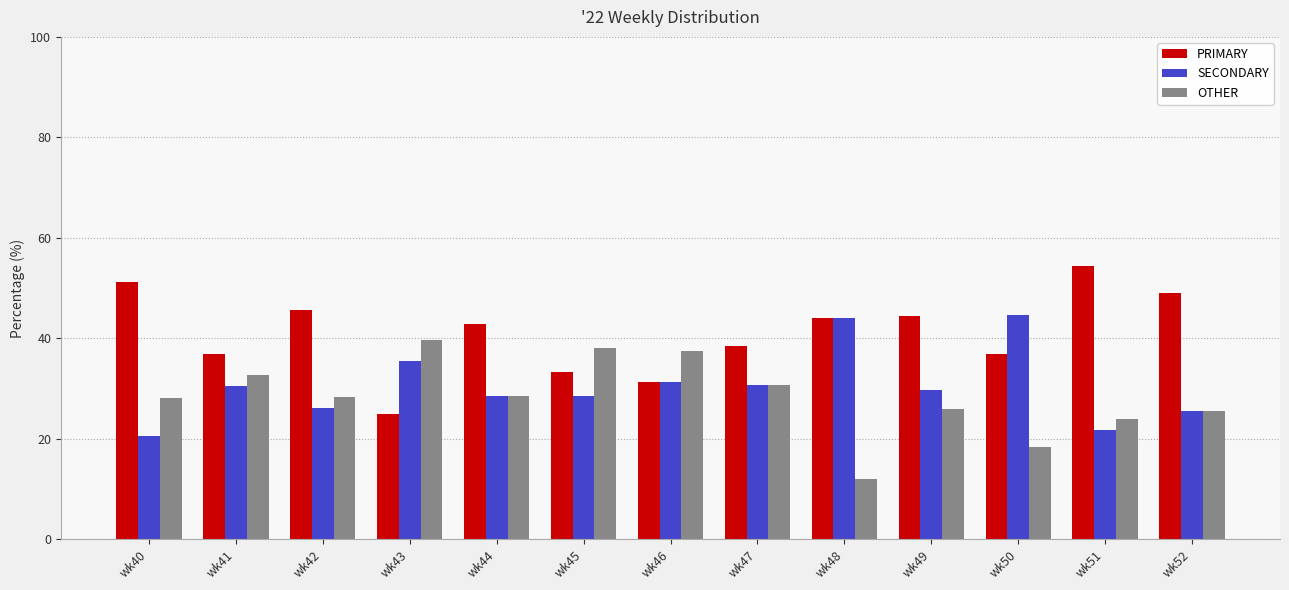

List the series in order of their overall mean, lowest first.

OTHER, SECONDARY, PRIMARY